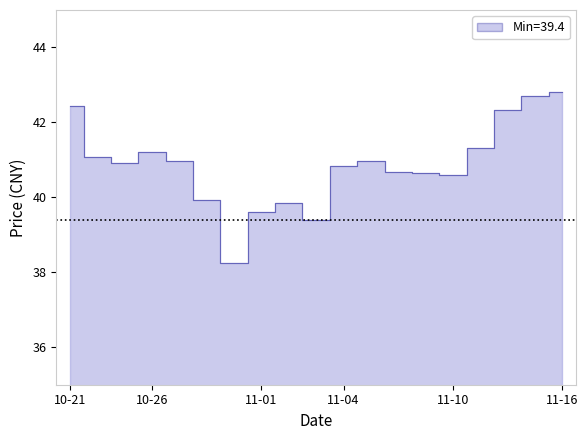

What is the value of the 3rd point from the left?

40.9